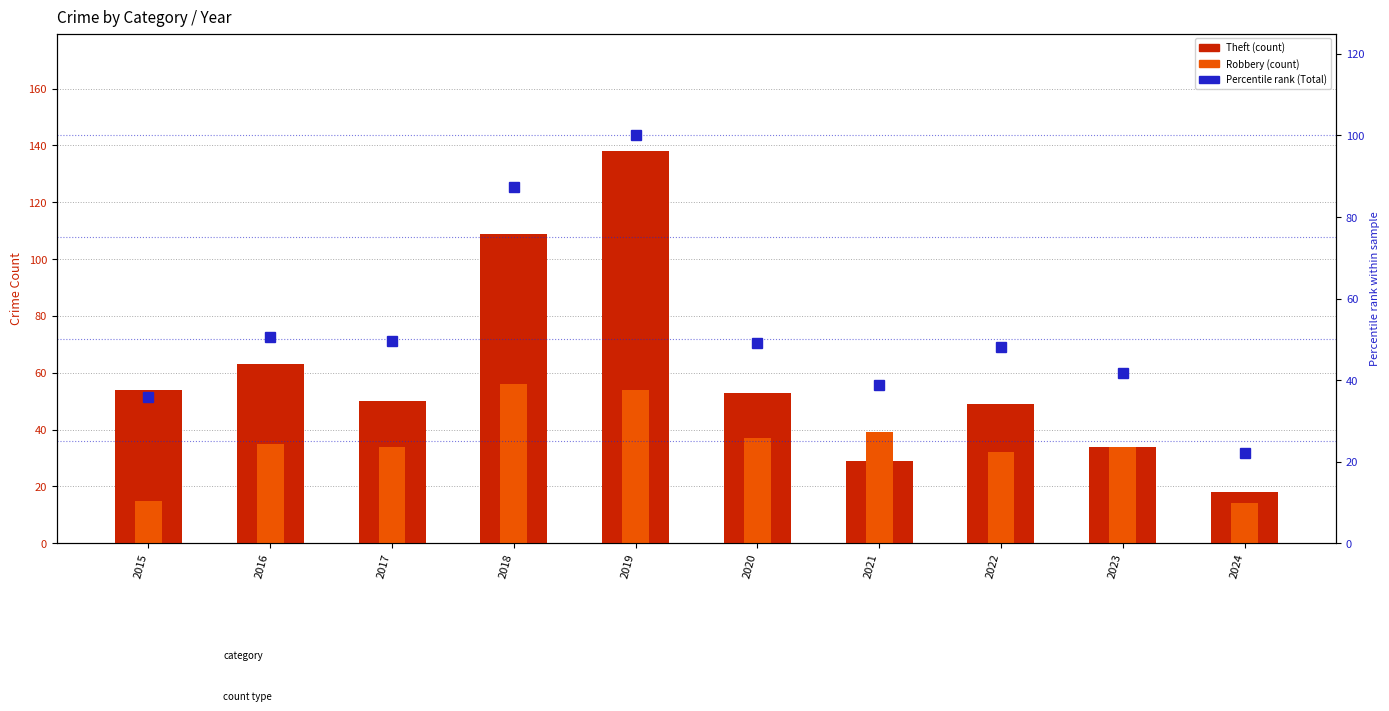

What is the difference between the maximum and minimum values in the Robbery series?

42.0